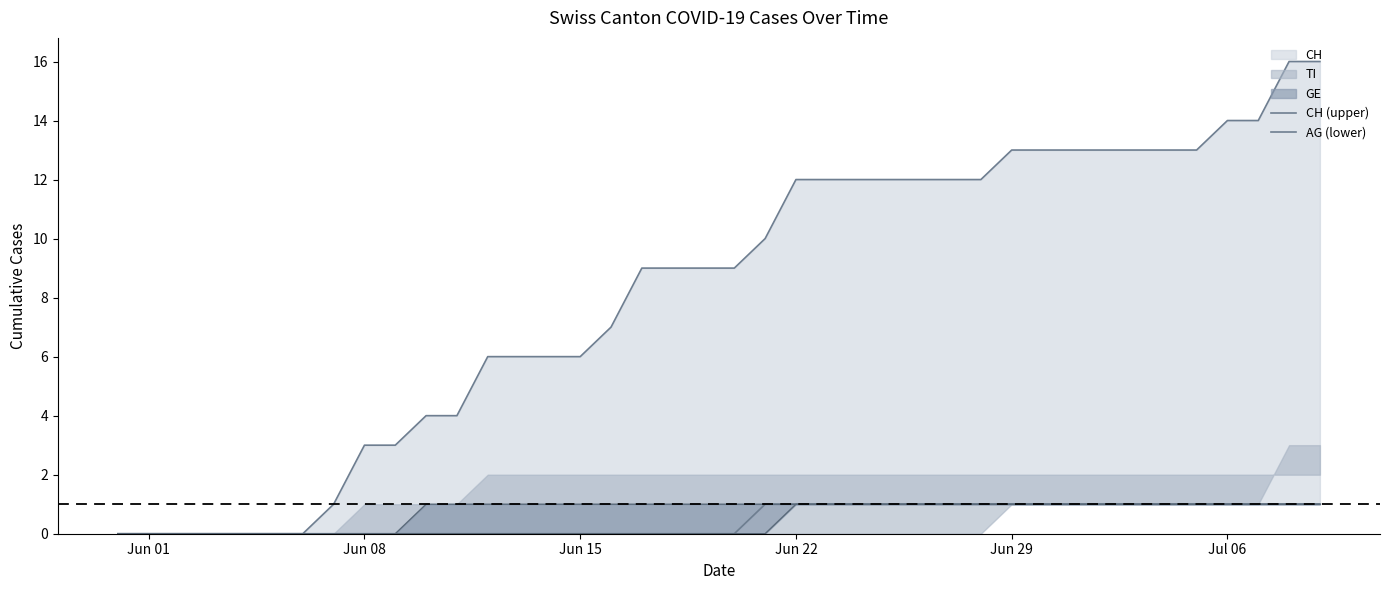

True or false: AG (lower) and CH (upper) intersect in this chart.

False